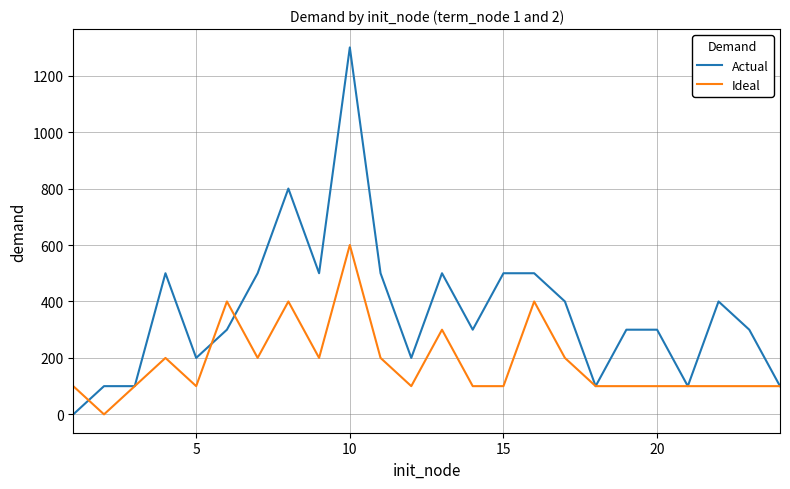

Which series has the largest total across all categories?

Actual